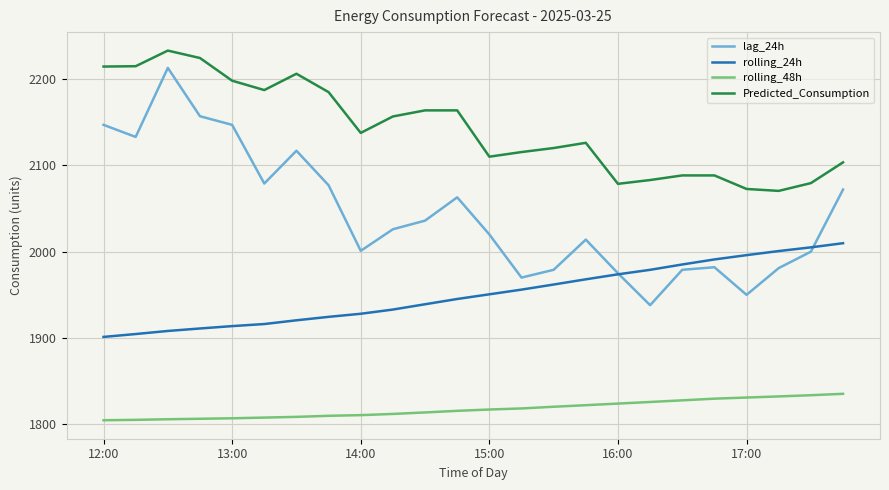

What is the sum of all rolling_24h values?

46822.3